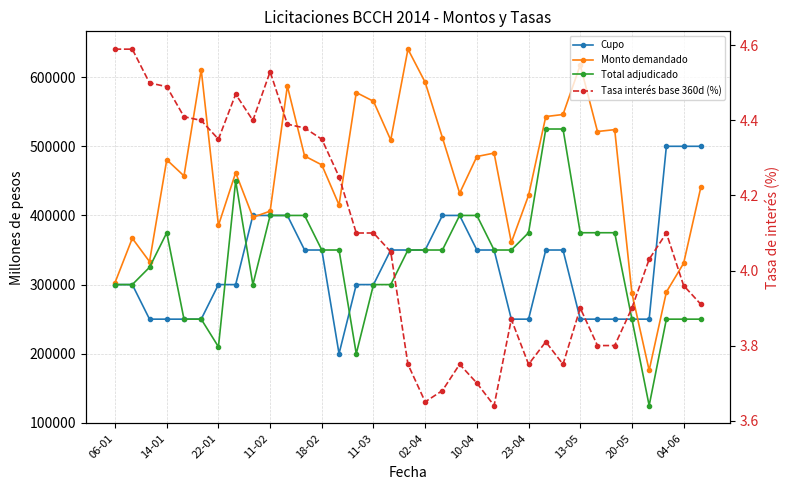

What is the lowest value of the Total adjudicado series?

125000.0